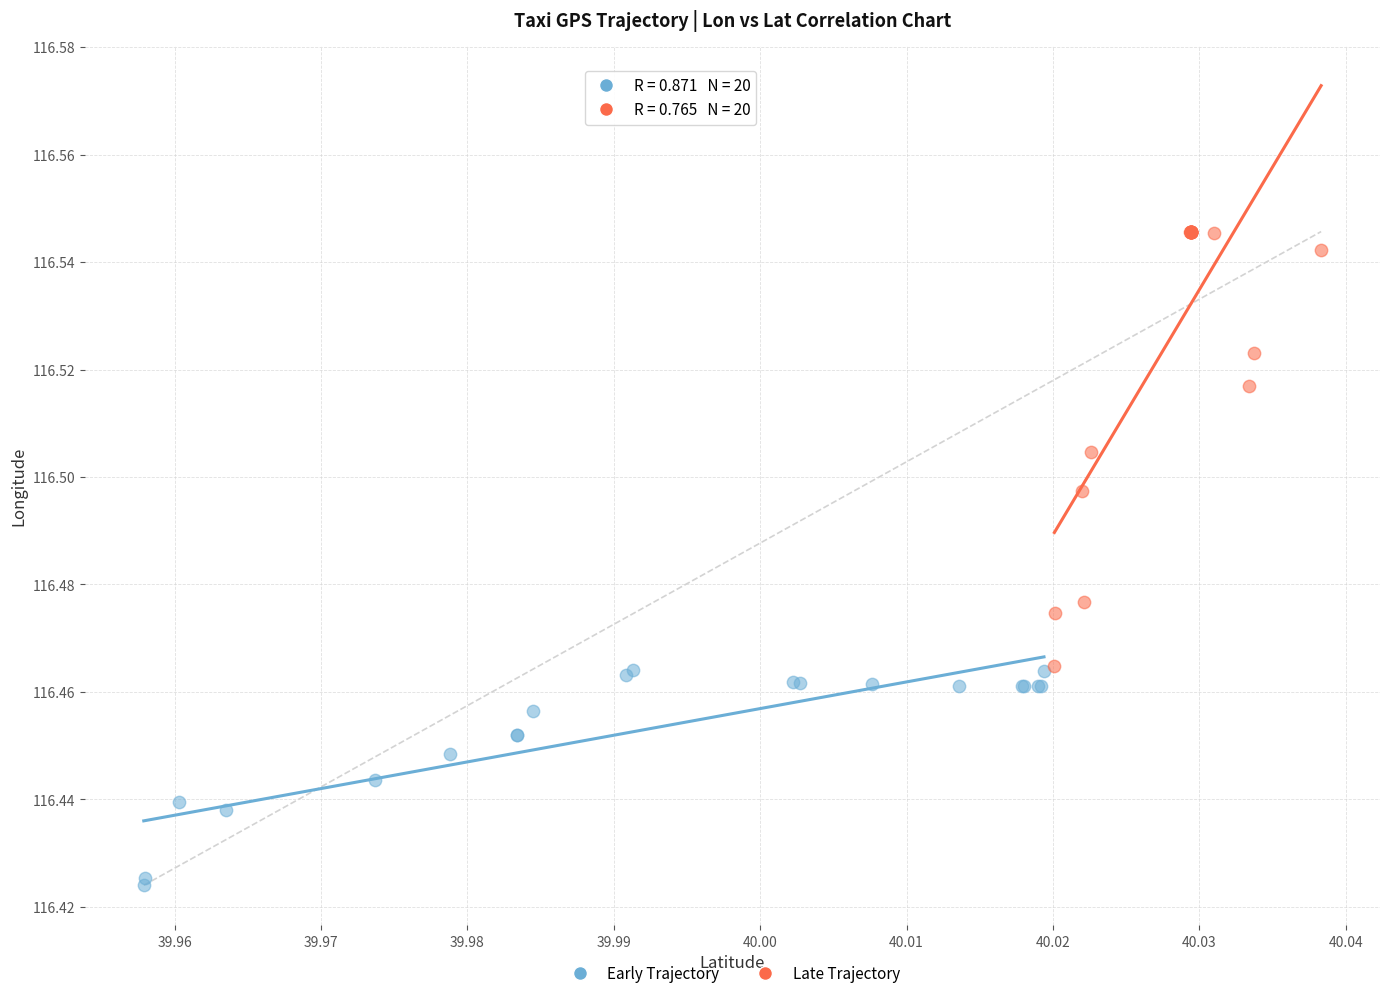

Which series reaches the maximum Y coordinate?

Late Trajectory